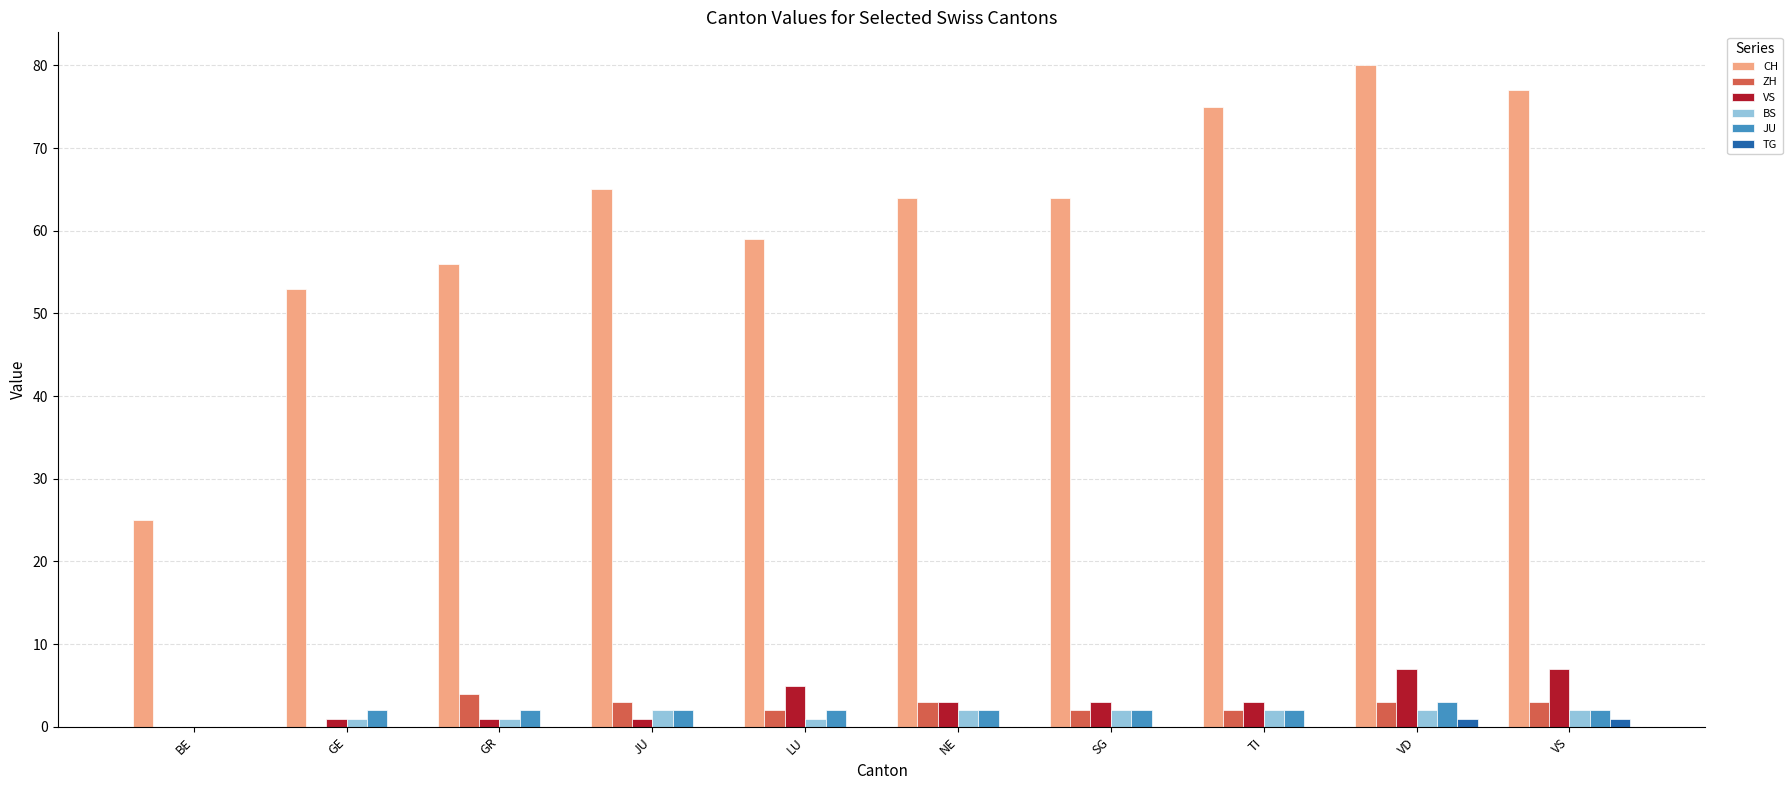

The VS series shows 5 at LU. True or false?

True